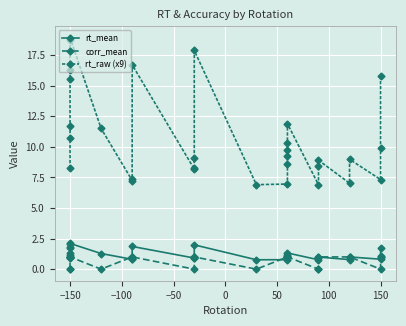

Is the value of rt_mean at 25 greater than the value of rt_raw (x9) at 13?

No